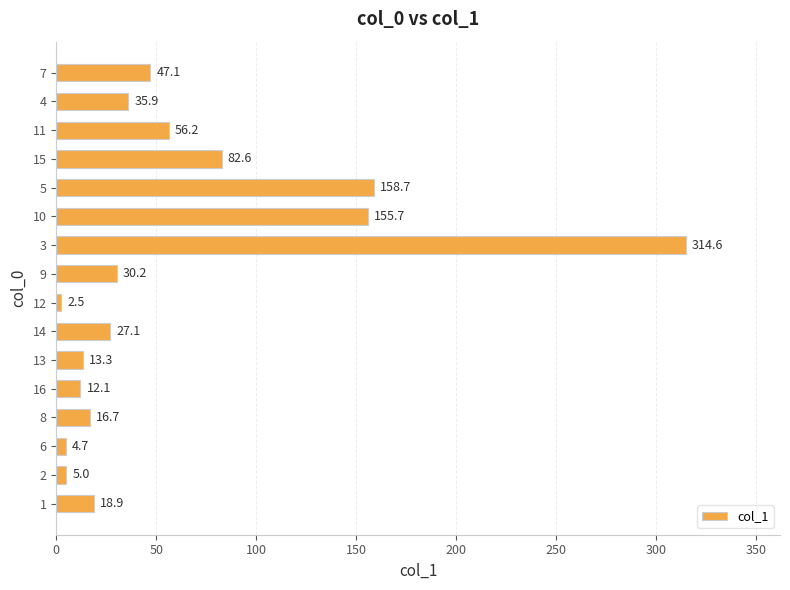

Read the value at 10.

155.7